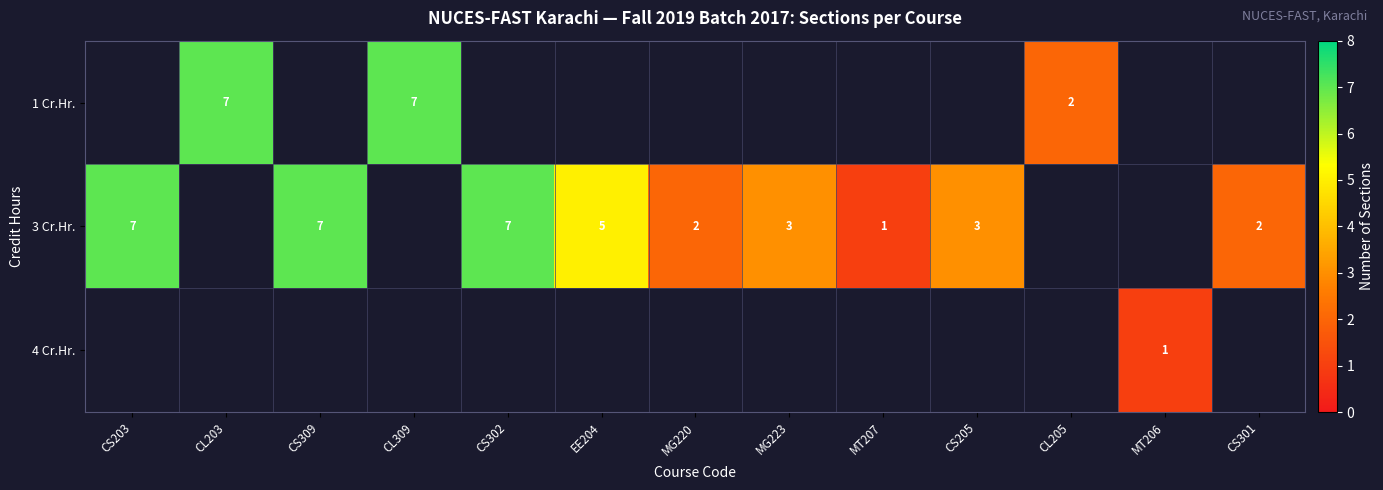

True or false: 4 Cr.Hr. has a value of 1 at MT206.

True